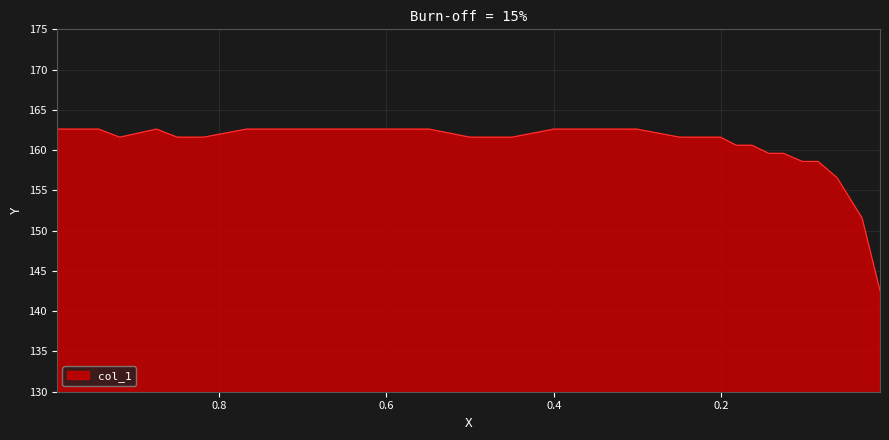

Does the chart display data point markers on the line(s)?

No